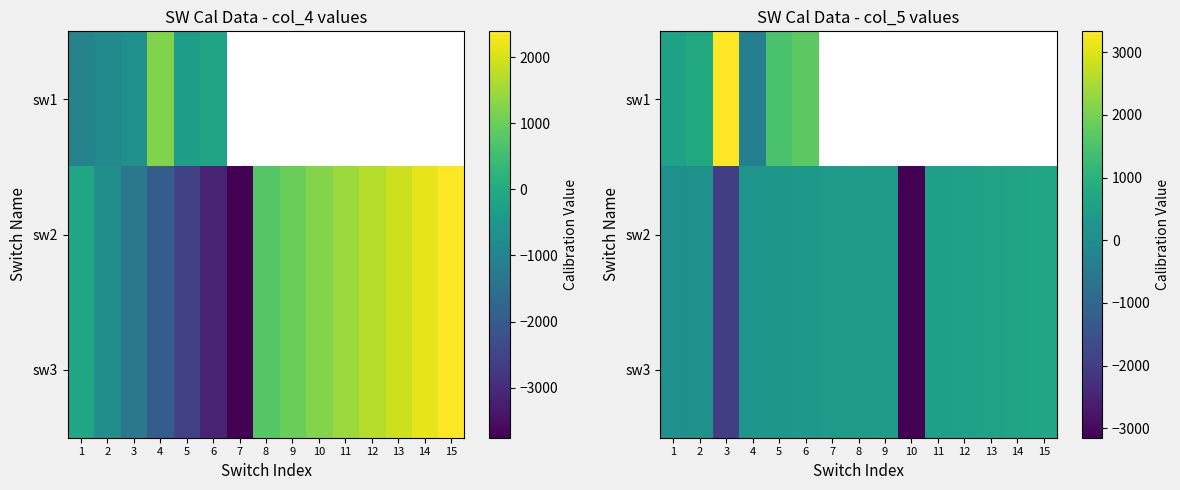

What is the total value across all series at 1?

789.0